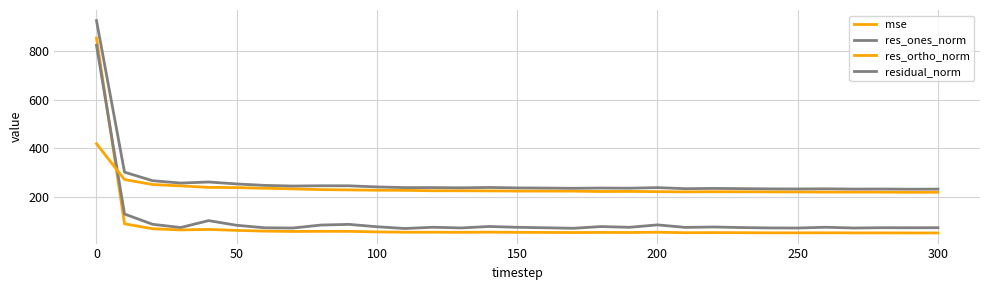

True or false: mse and res_ortho_norm intersect in this chart.

True